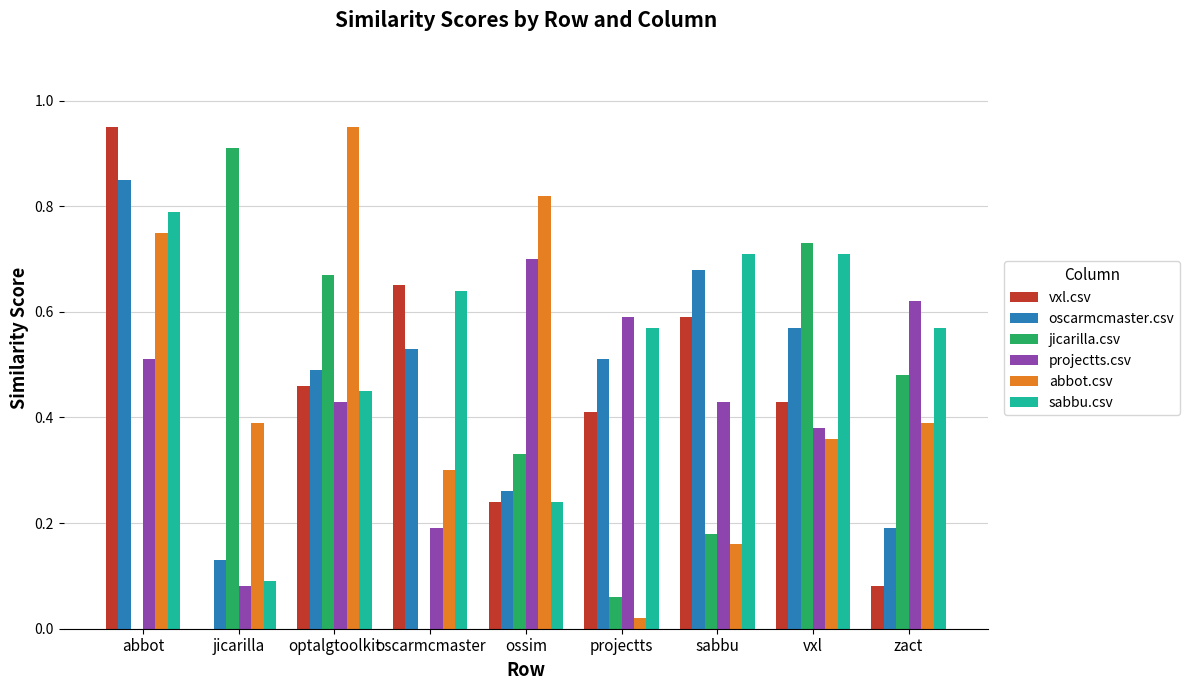

How many distinct data groups are displayed?

6